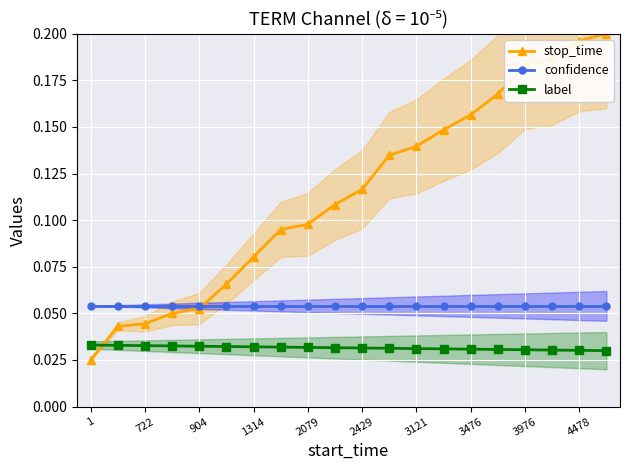

True or false: confidence and label intersect in this chart.

False